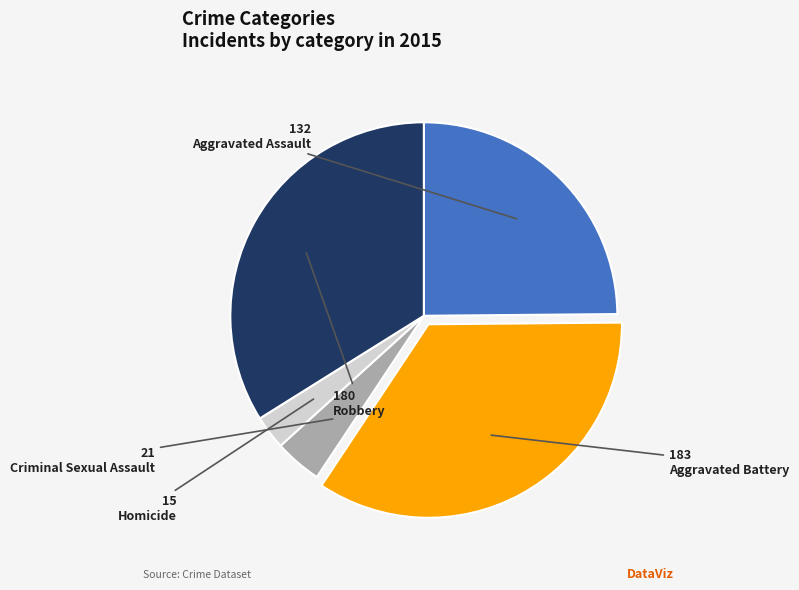

Do Criminal Sexual Assault and Aggravated Battery together represent more than half of the pie?

No